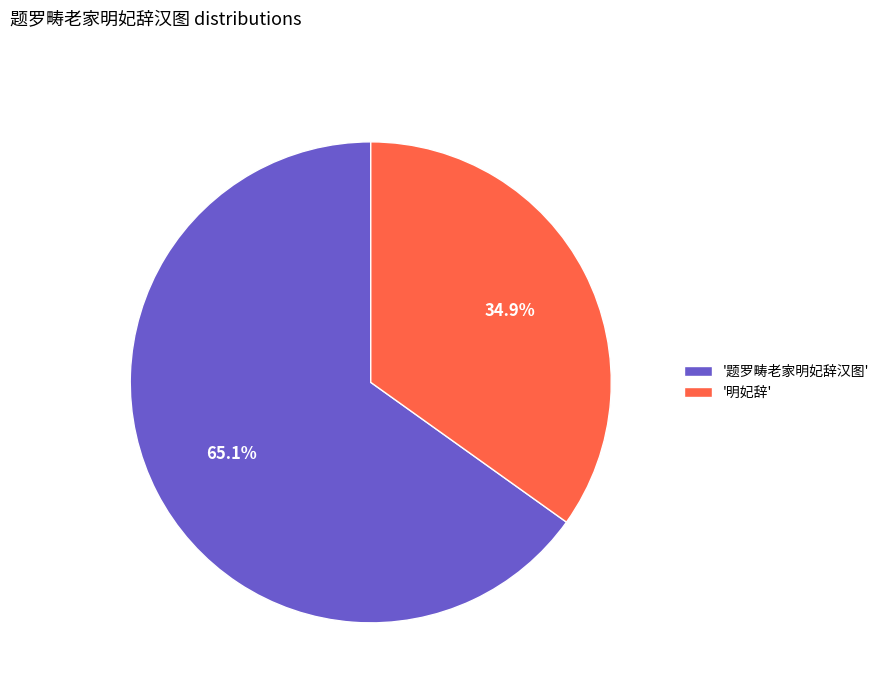

Count the number of slices in the pie.

2